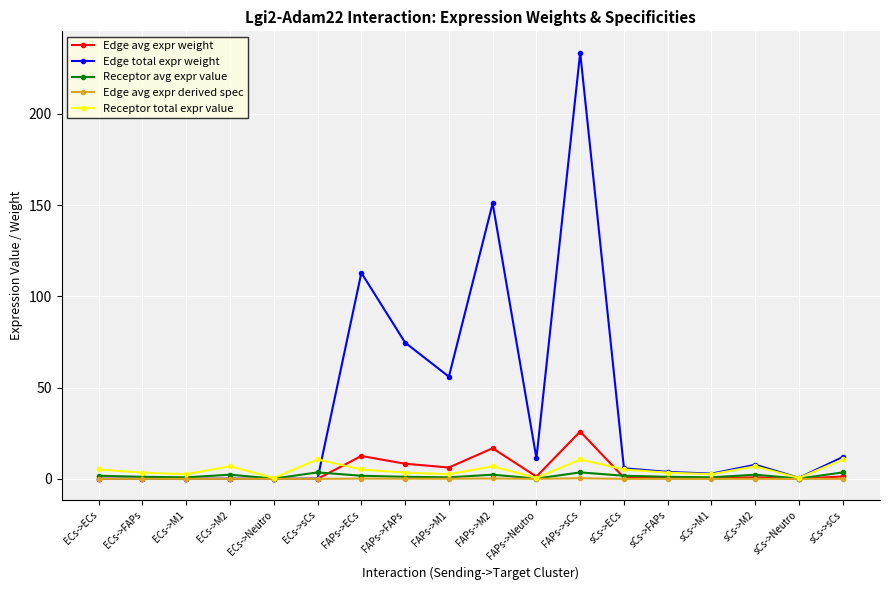

Is the value of Edge avg expr weight at FAPs->M2 greater than the value of Receptor total expr value at sCs->FAPs?

Yes